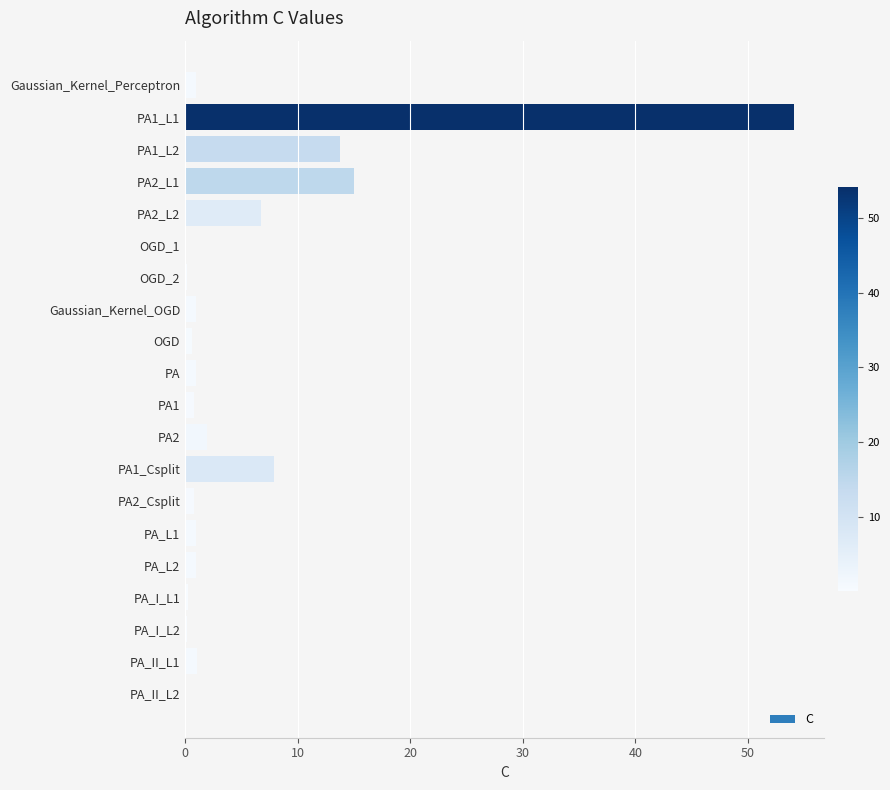

Which label corresponds to the largest value in the chart?

PA1_L1